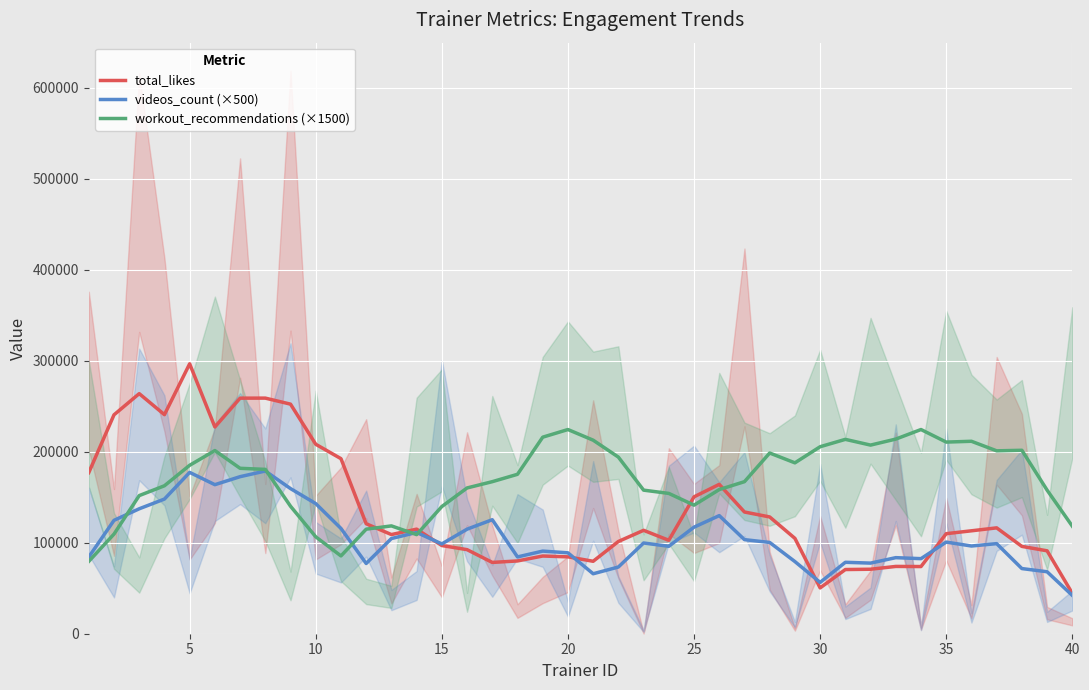

What is the minimum value for total_likes?

44331.0